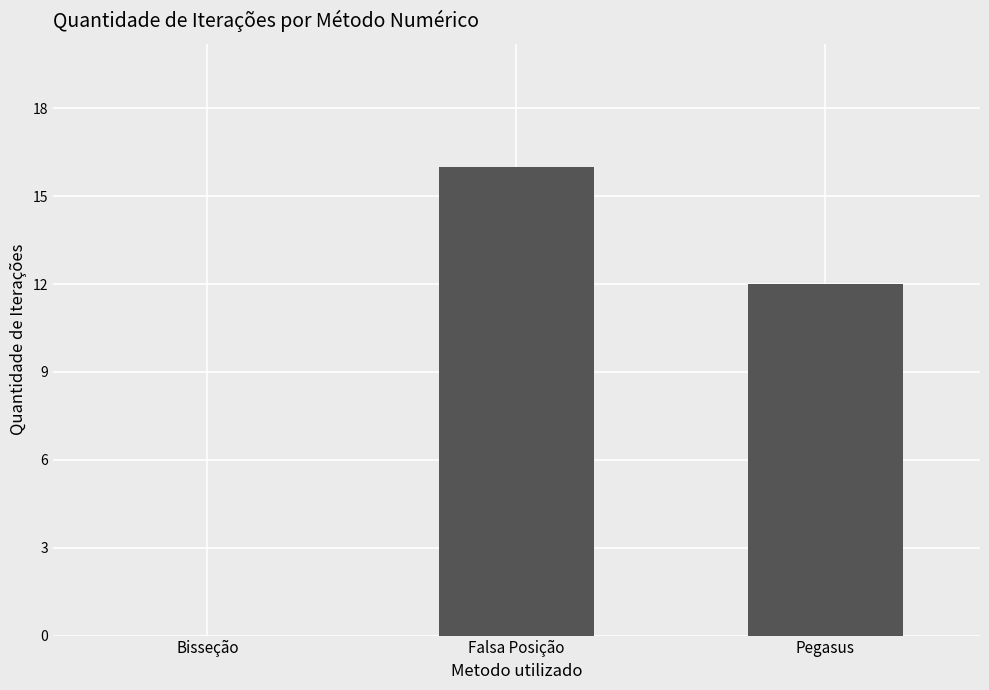

The value at Bisseção is 6. True or false?

False